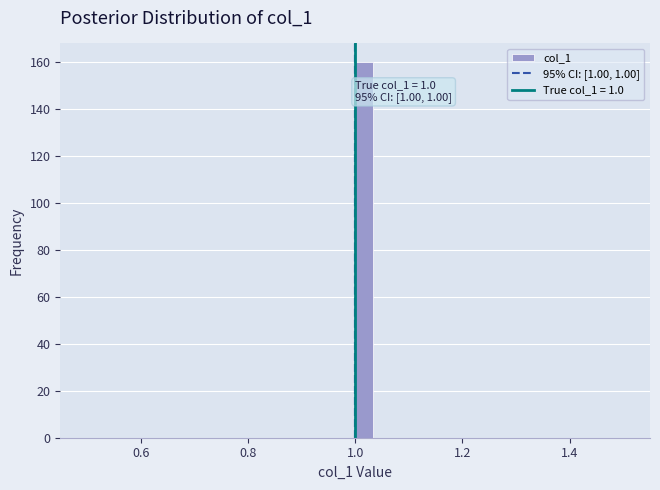

Around what value on the x-axis is the tallest bar? Give the approximate position of its centre, as read against the axis.

1.02